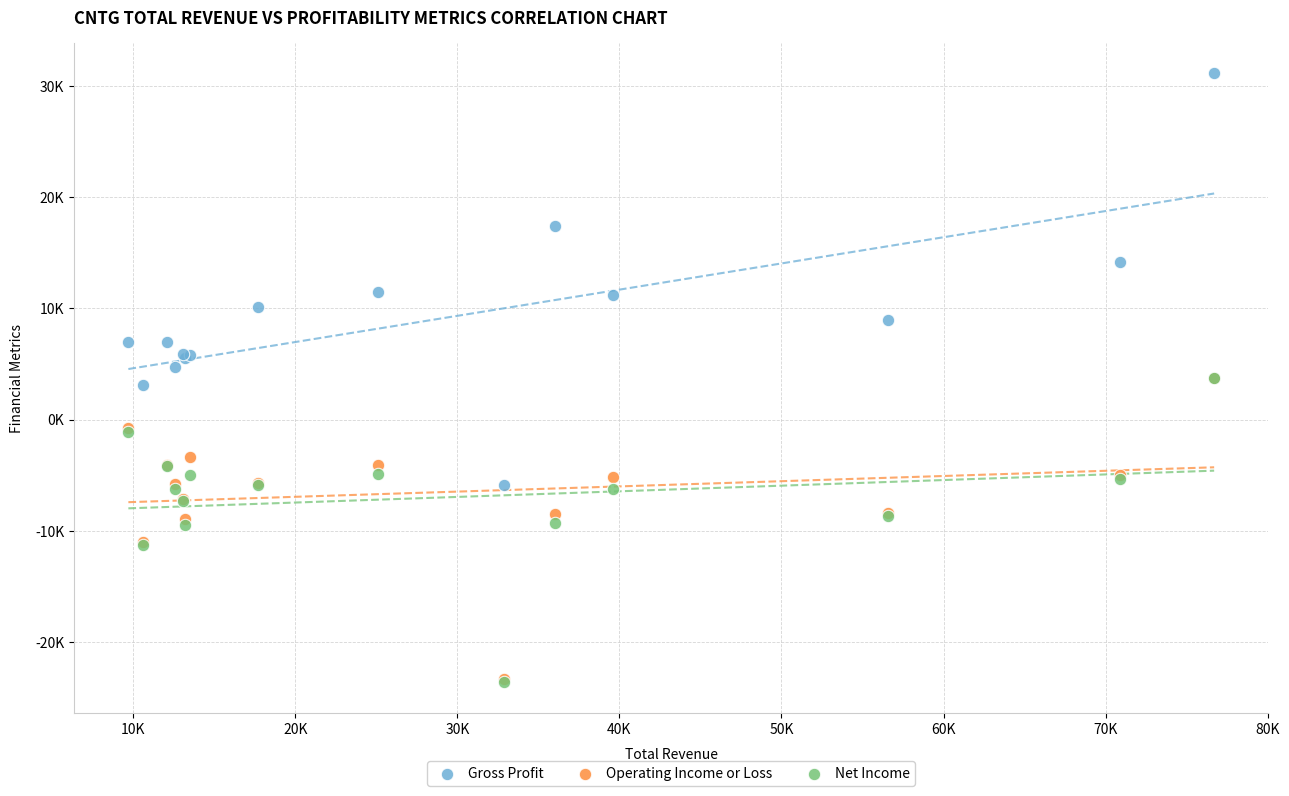

Which series contains the highest Y value?

Gross Profit